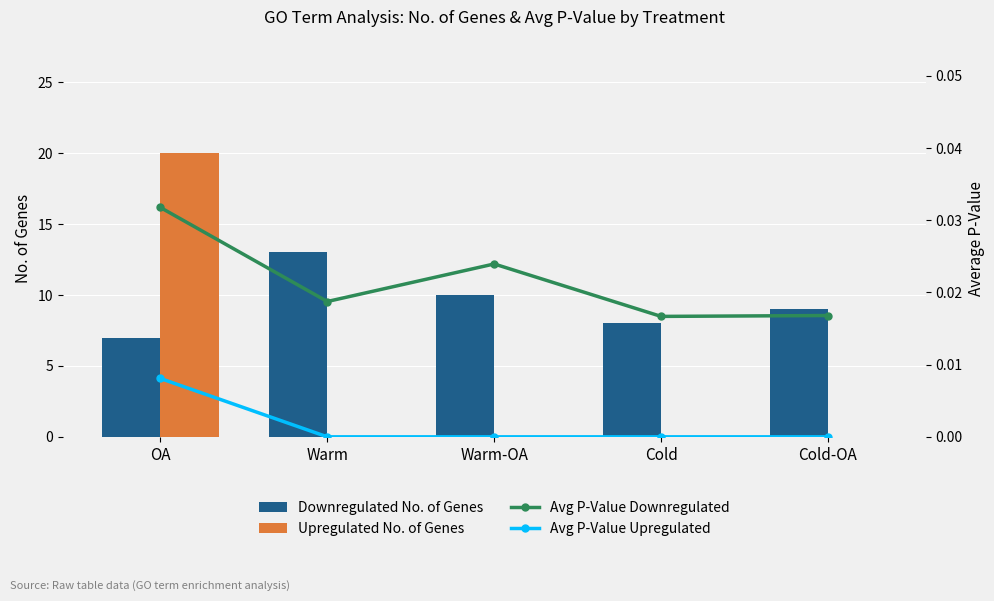

Reading right to left, extract all data points from this chart.

Downregulated No. of Genes: Cold-OA=9.0	Cold=8.0	Warm-OA=10.0	Warm=13.0	OA=7.0
Upregulated No. of Genes: Cold-OA=0.0	Cold=0.0	Warm-OA=0.0	Warm=0.0	OA=20.0
Avg P-Value Downregulated: Cold-OA=0.0	Cold=0.0	Warm-OA=0.0	Warm=0.0	OA=0.0
Avg P-Value Upregulated: Cold-OA=0.0	Cold=0.0	Warm-OA=0.0	Warm=0.0	OA=0.0